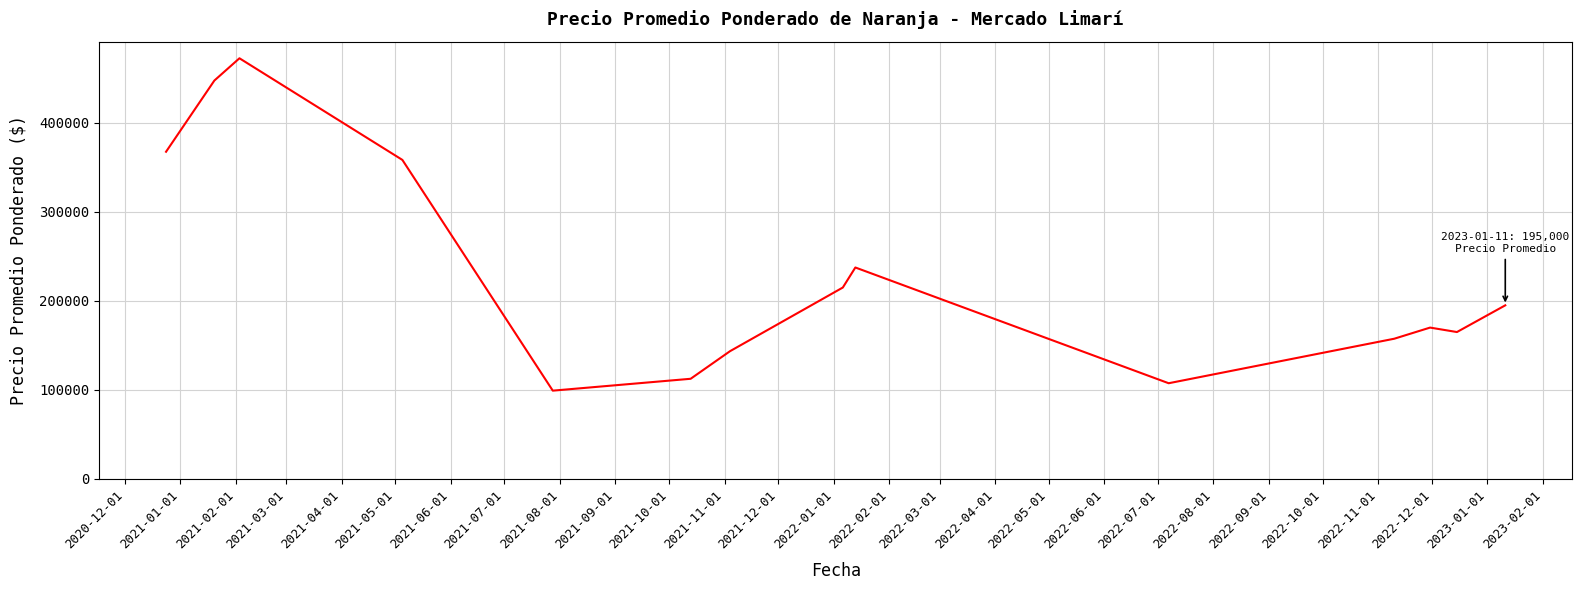

What is the minimum value shown in the chart?

99166.7